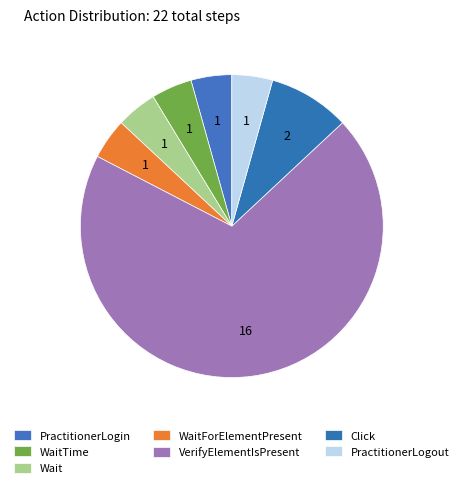

How many slices are in this pie chart?

7